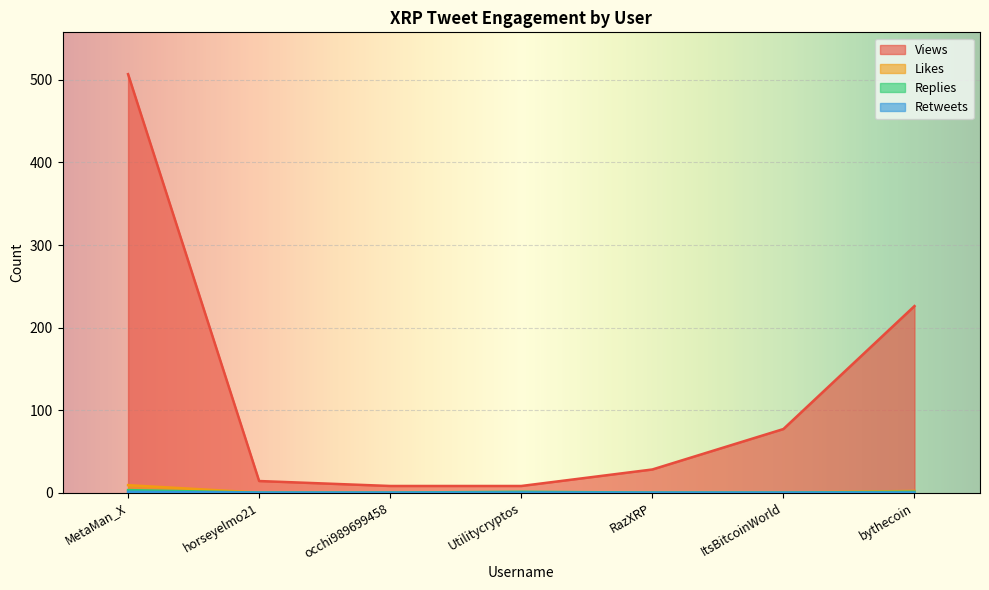

Which series has the largest total across all categories?

Views